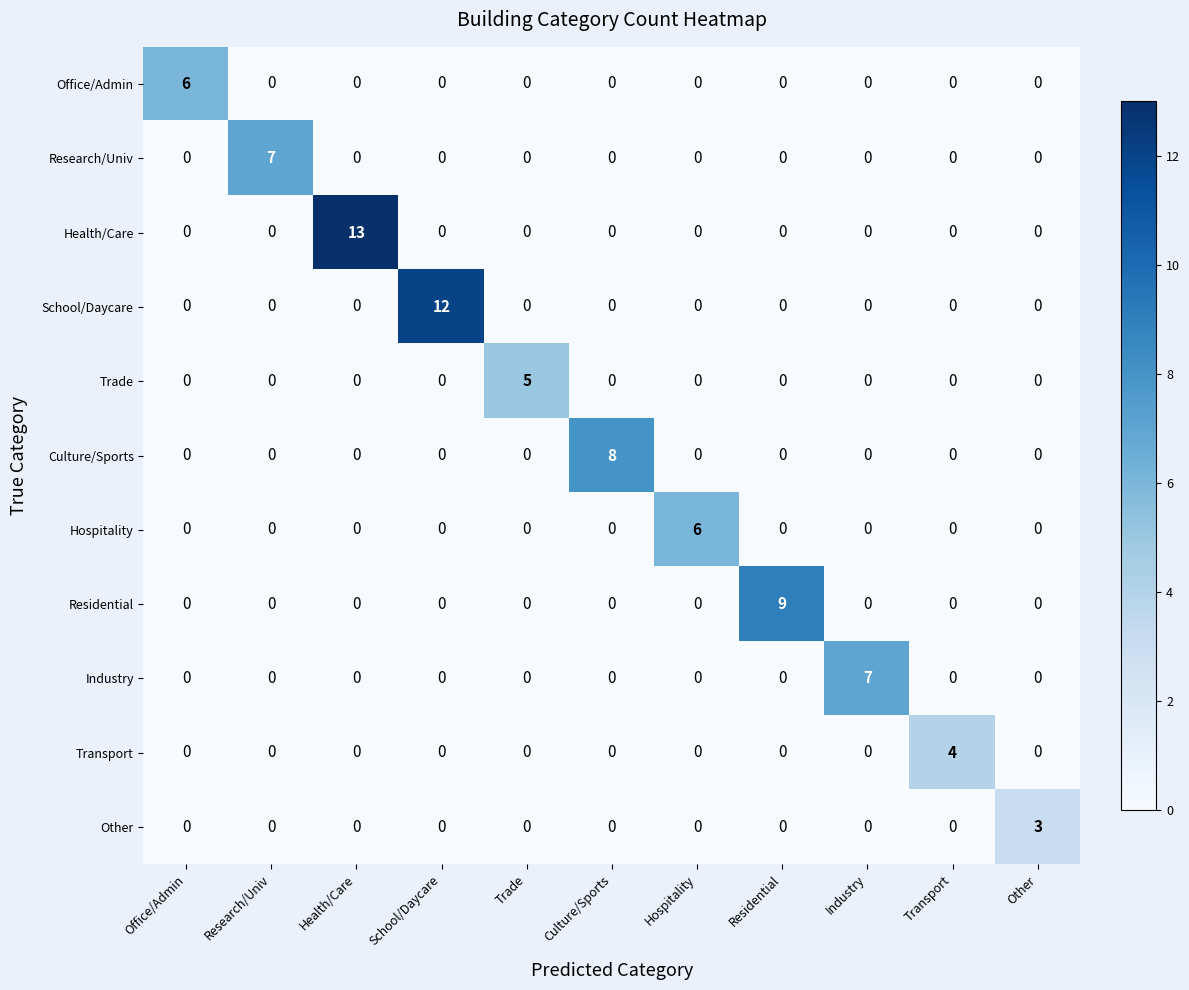

What is the spread (max minus min) of values at Trade?

5